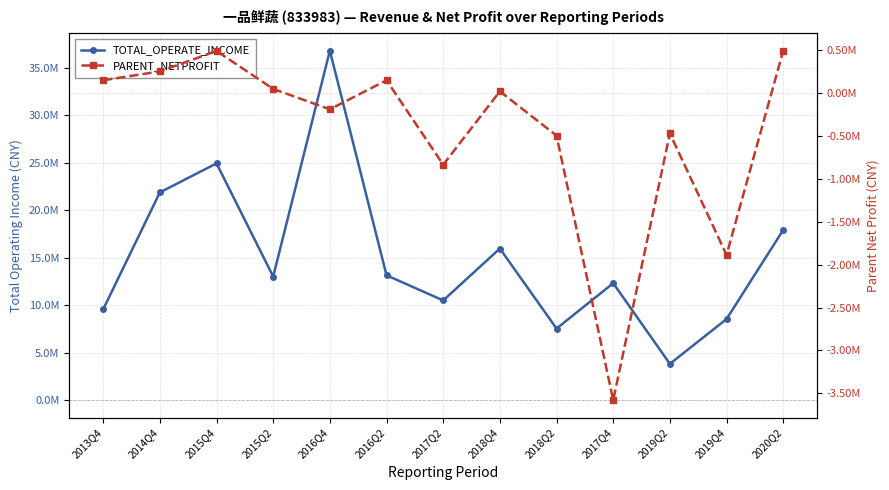

Is this an area chart (filled region under the line)?

No